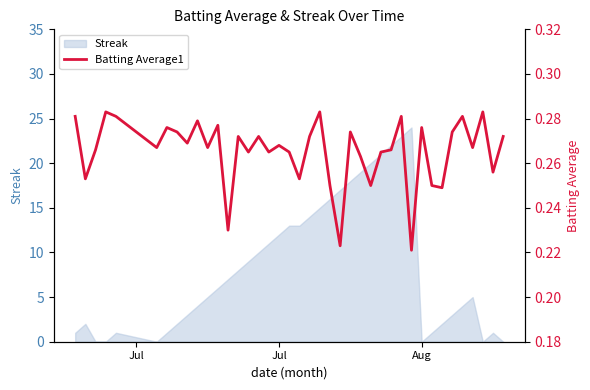

Reading right to left, extract all data points from this chart.

0.3	0.3	0.3	0.3	0.3	0.3	0.2	0.2	0.3	0.2	0.3	0.3	0.3	0.2	0.3	0.3	0.2	0.2	0.3	0.3	0.3	0.3	0.3	0.3	0.3	0.3	0.3	0.2	0.3	0.3	0.3	0.3	0.3	0.3	0.3	0.3	0.3	0.3	0.3	0.3